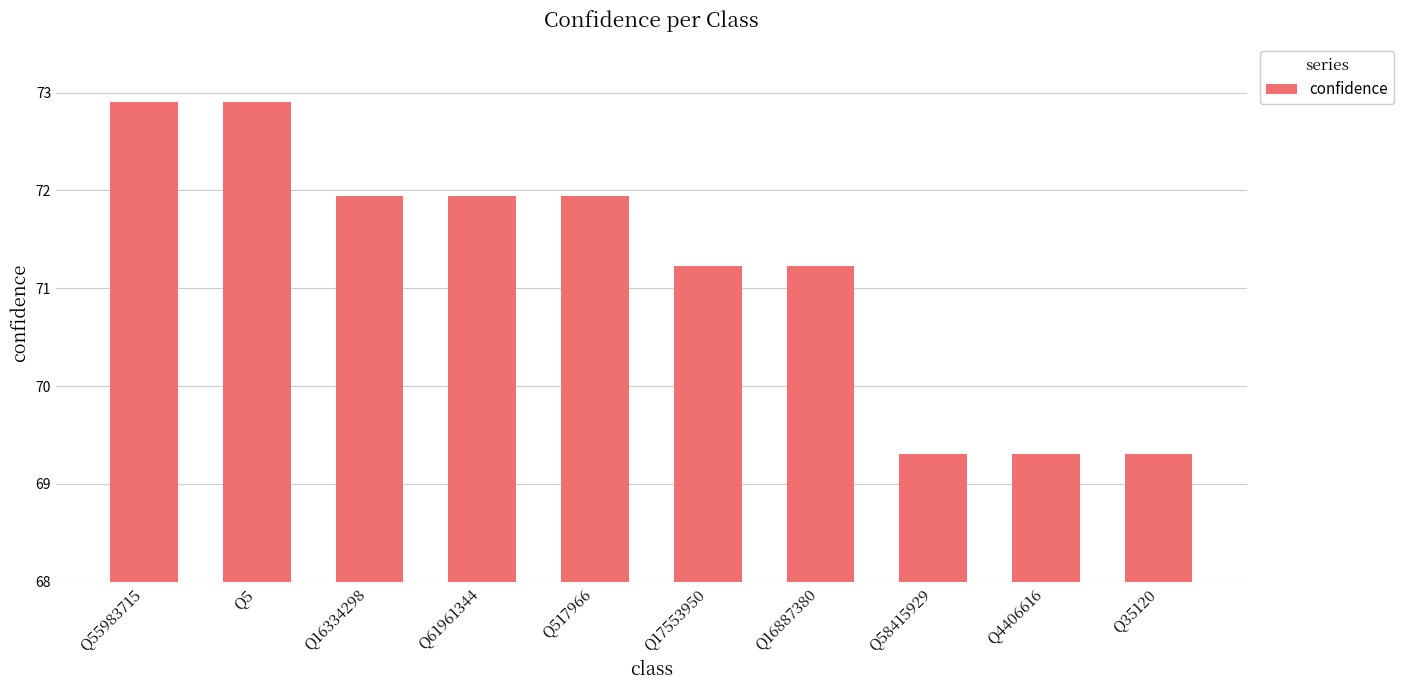

What is the ratio of the value at Q55983715 to the value at Q61961344?

1.0